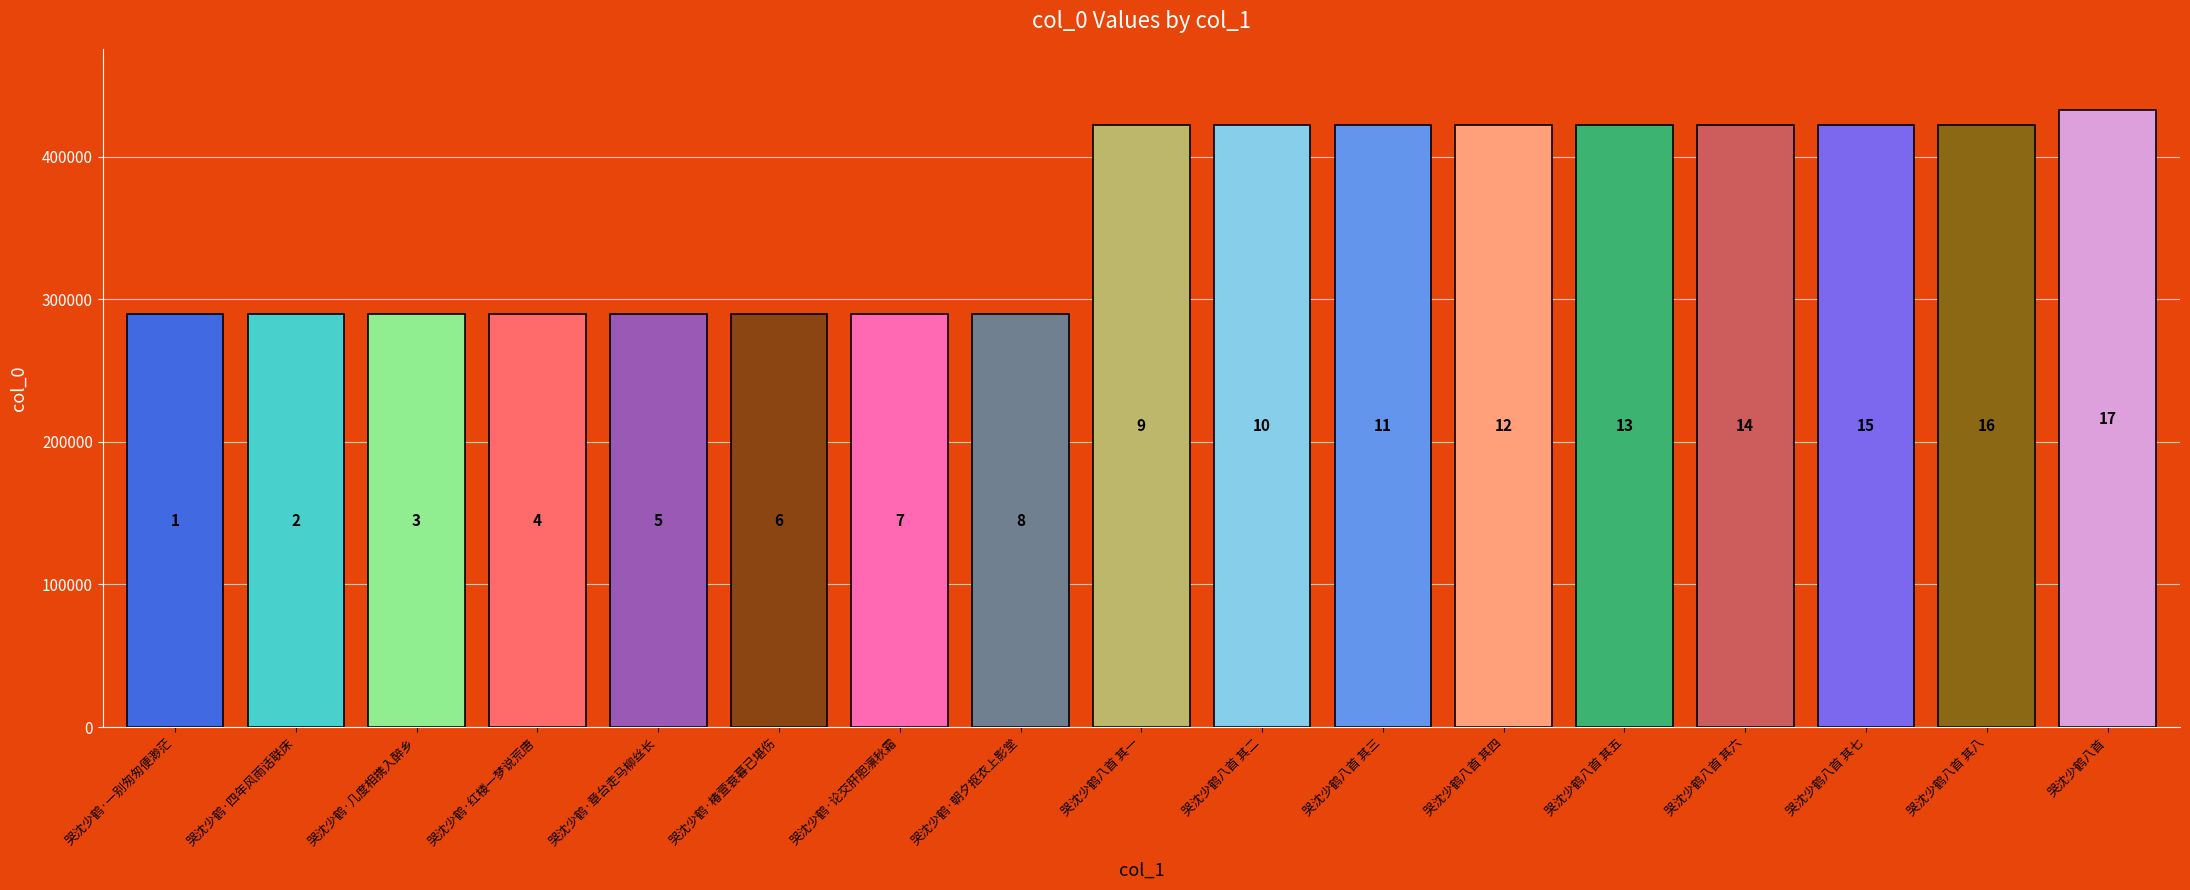

What is the smallest value displayed?

289575